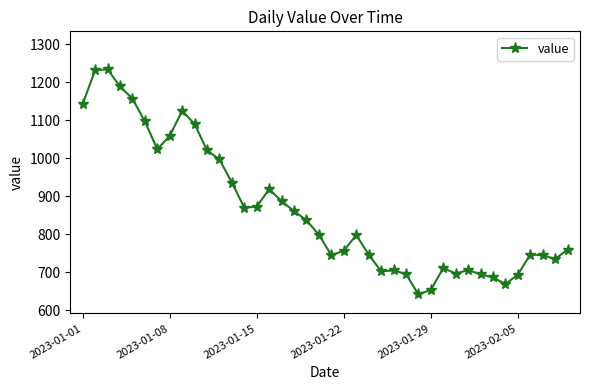

True or false: the data has more than 1 interior local peaks.

True